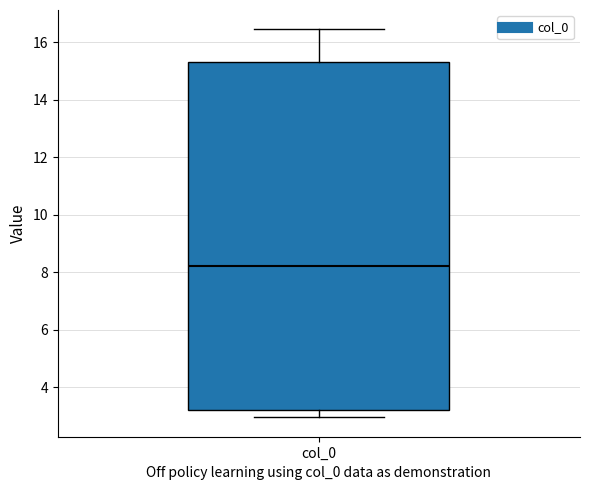

Transcribe this box plot: give where the median line is, the range the box spans, and where the two whiskers end, as read against the y-axis. The values are not printed on the chart, so give them approximately, as read against the axis.

median 8.2, box 3.2 to 15.4, whiskers 3.0 to 16.4